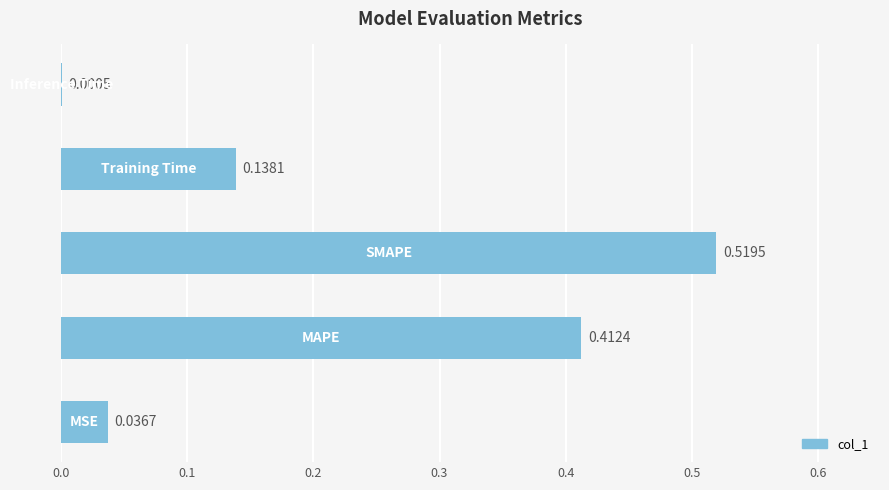

What is the sum of all values?

1.1